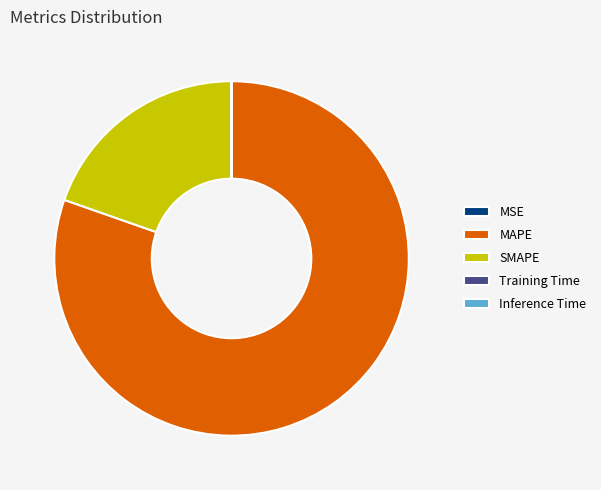

Is there a majority slice in this chart?

Yes